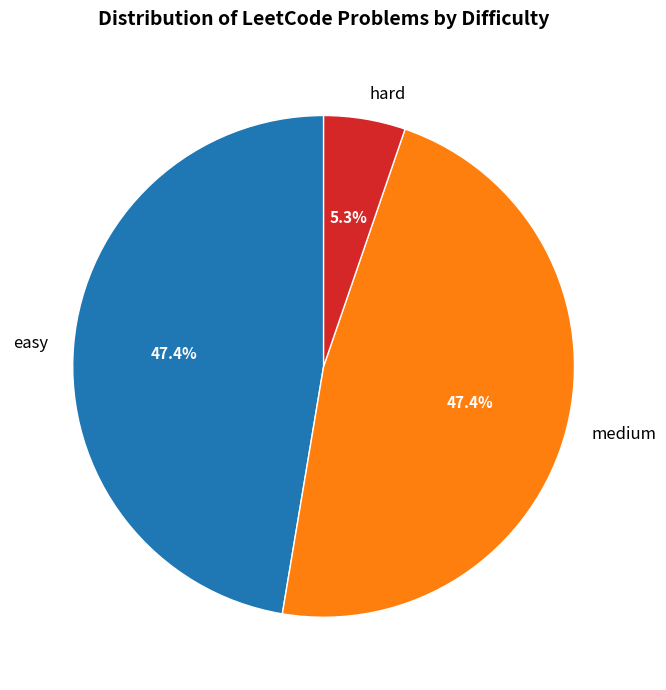

How many segments does this pie chart have?

3